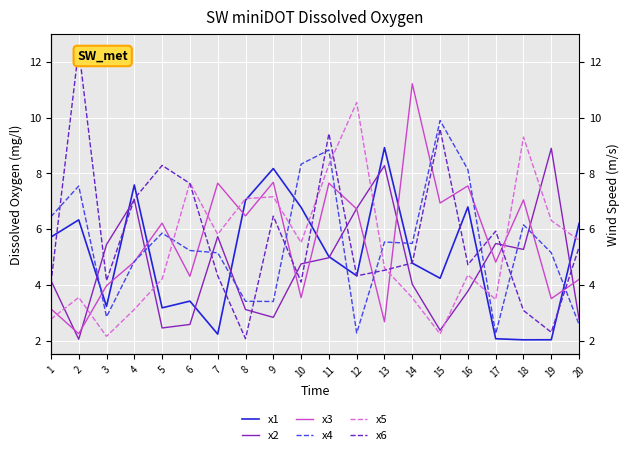

How many data points in x2 are above 4?

12